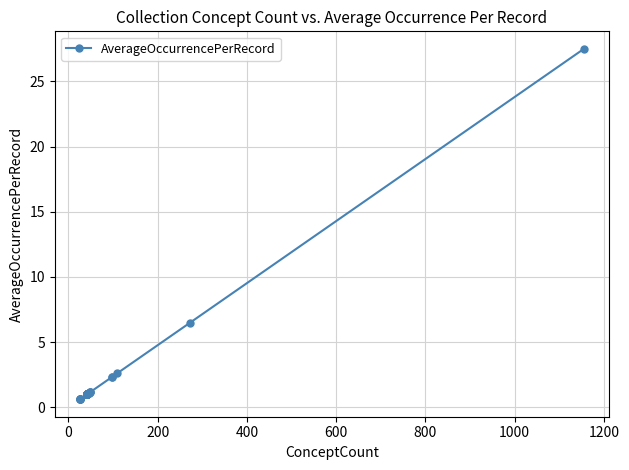

How many values exceed 1?

11